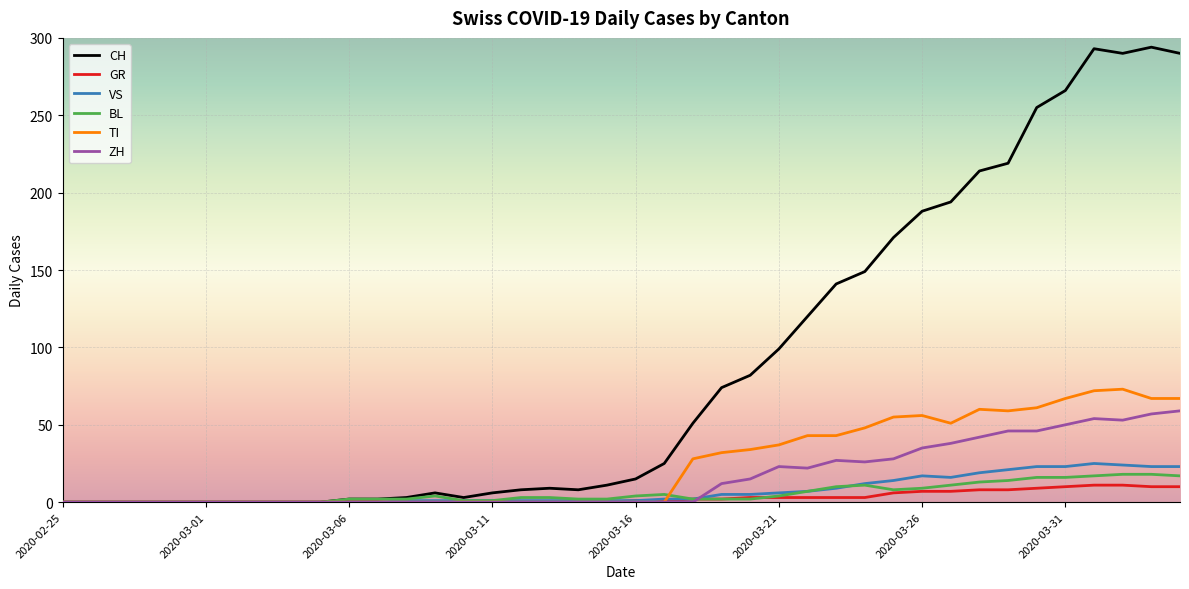

List the series in order of their peak value, highest first.

CH, TI, ZH, VS, BL, GR